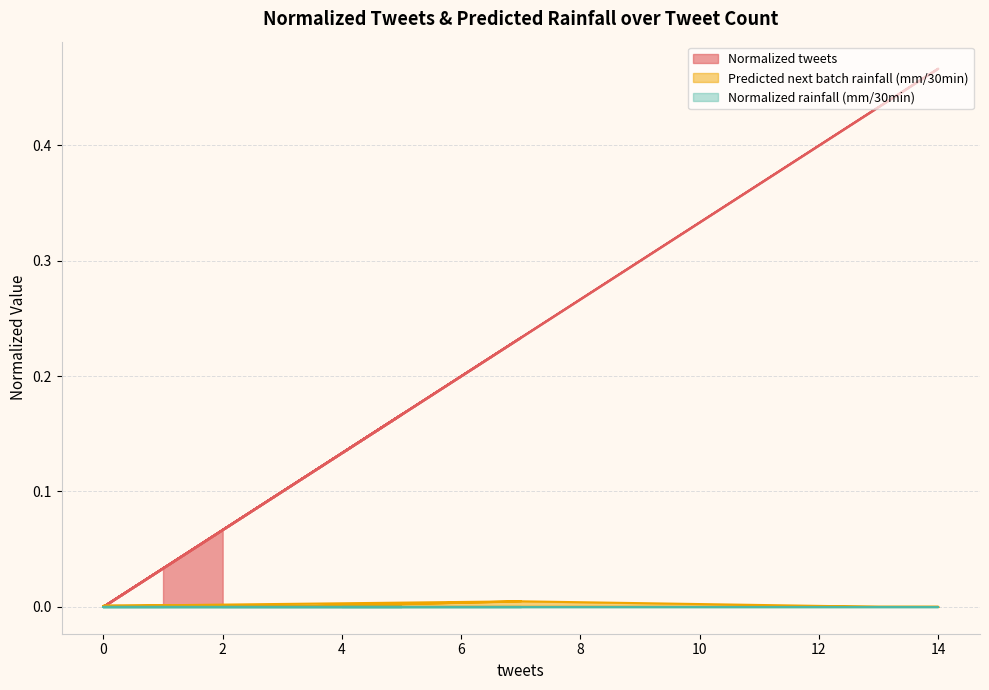

At which category does Predicted next batch rainfall (mm/30min) reach its first local valley?

3